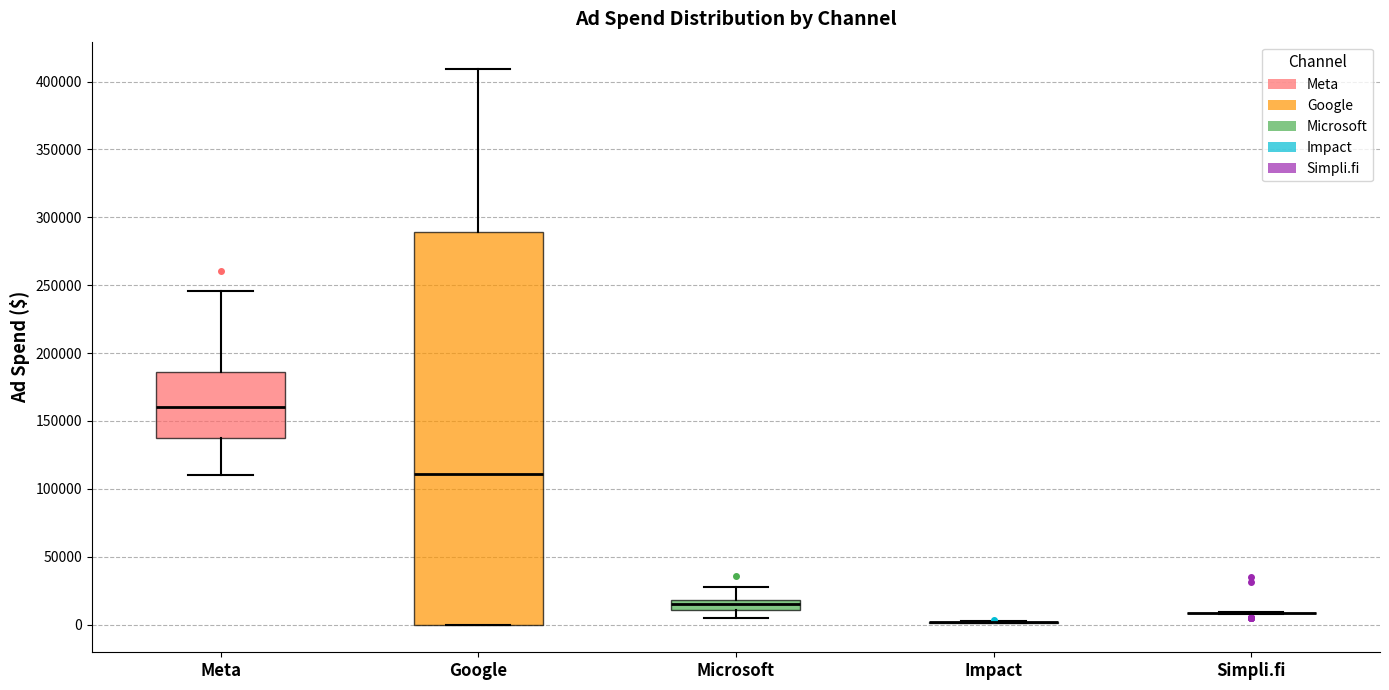

Comparing the boxes themselves (not the whiskers), which one is the tallest?

Google